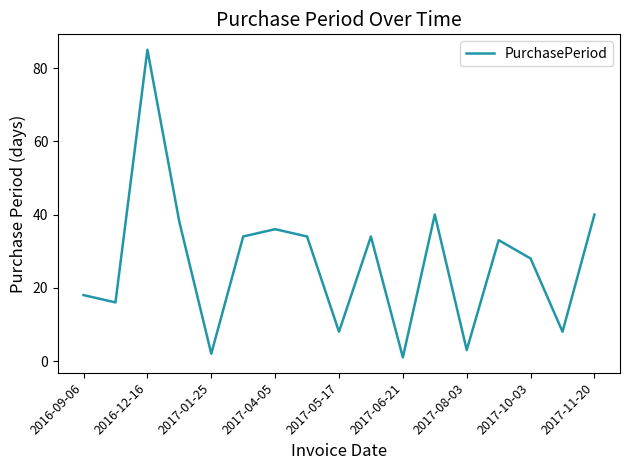

What is the maximum value shown in the chart?

85